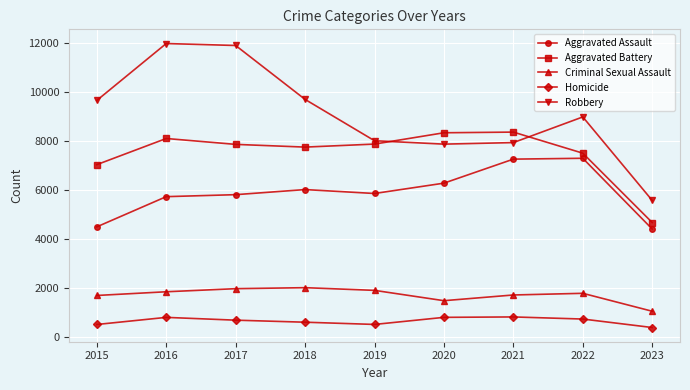

How many data points in Aggravated Battery are less than 7845?

4